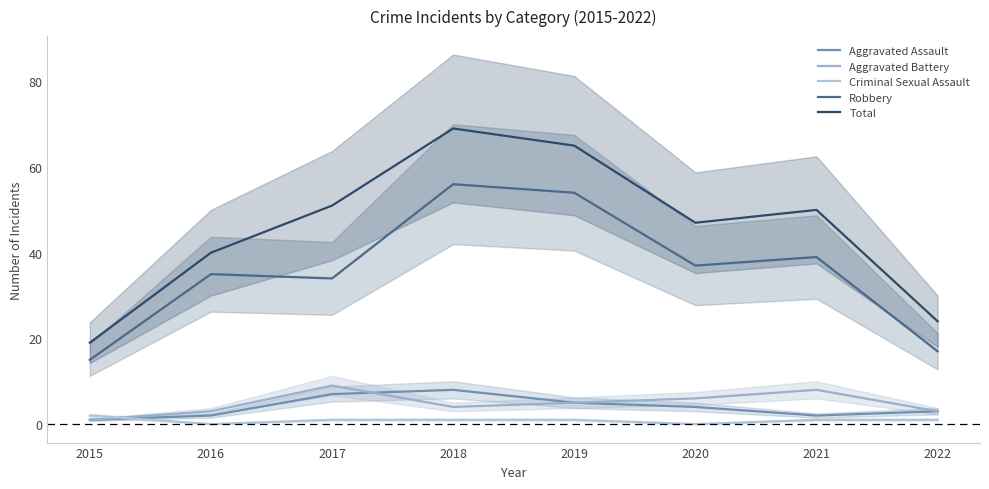

Does the chart have visible grid lines?

No